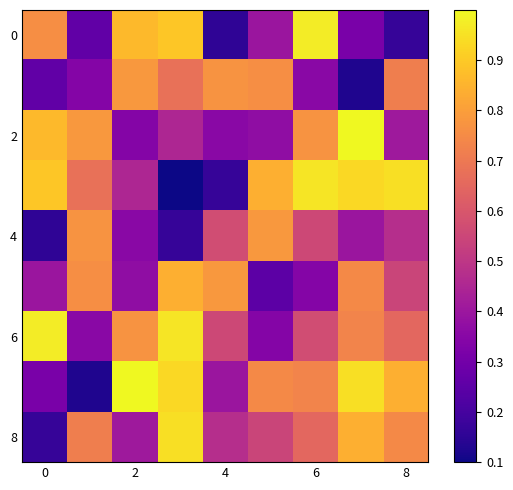

At which category is the sum across all series the highest?

7